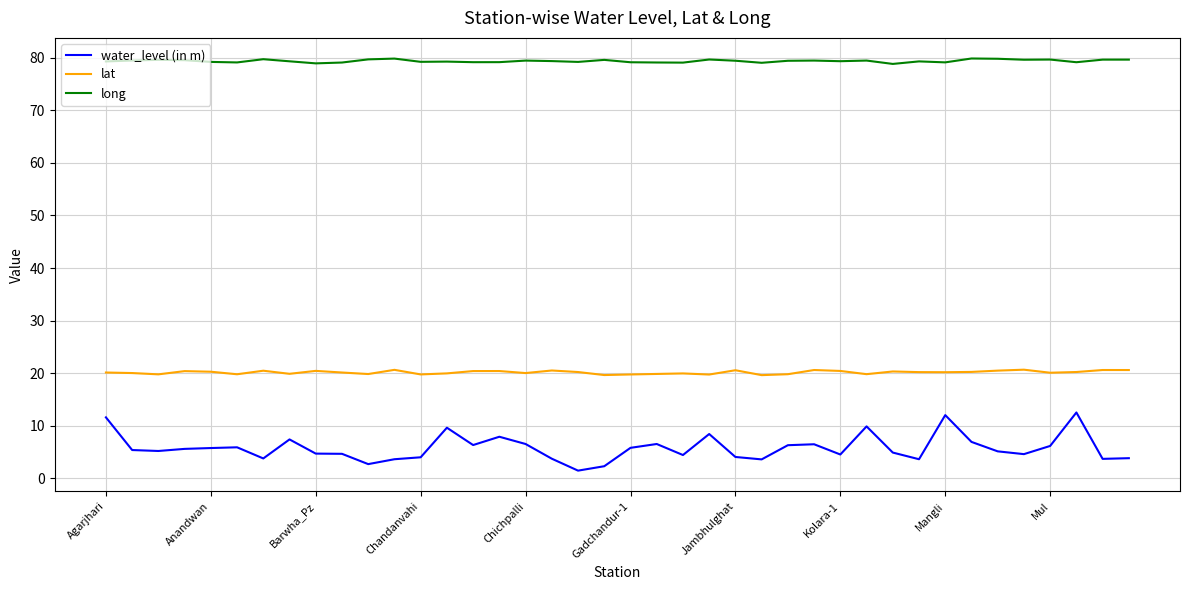

Rank the series by their maximum value, from lowest to highest.

water_level (in m), lat, long